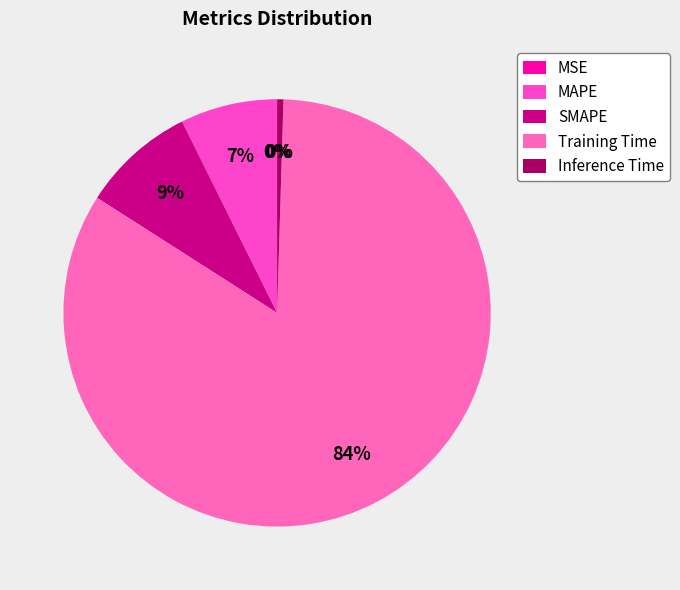

To the nearest percent, what is the difference between the largest and smallest slice percentages?

84%